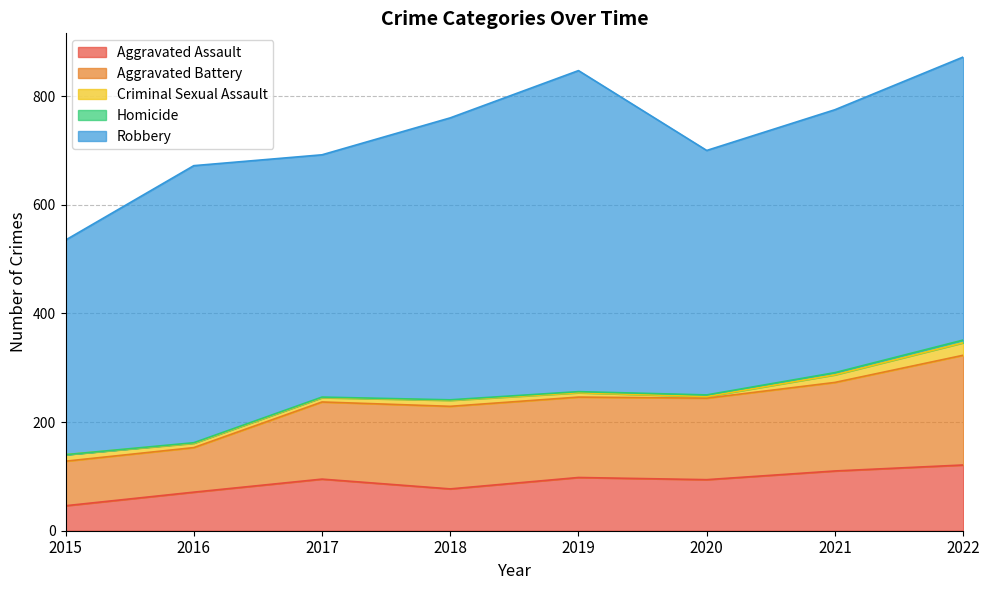

What is the sum of the Robbery values at 2018 and 2020?

969